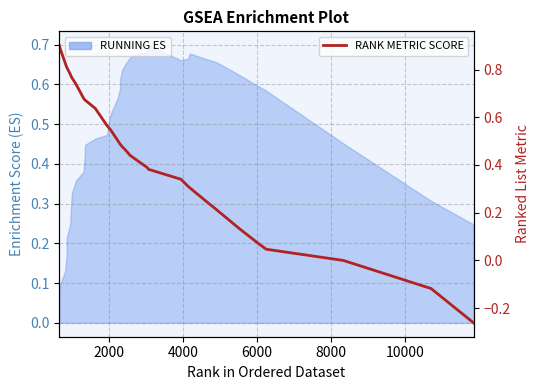

How many values are above zero?

35